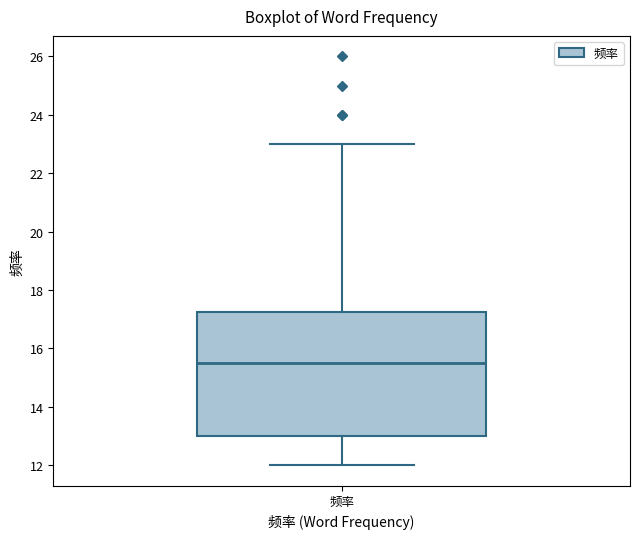

Where is the lower edge of the box for 频率 on the y-axis? The values are not printed on the chart, so give them approximately, as read against the axis.

13.0